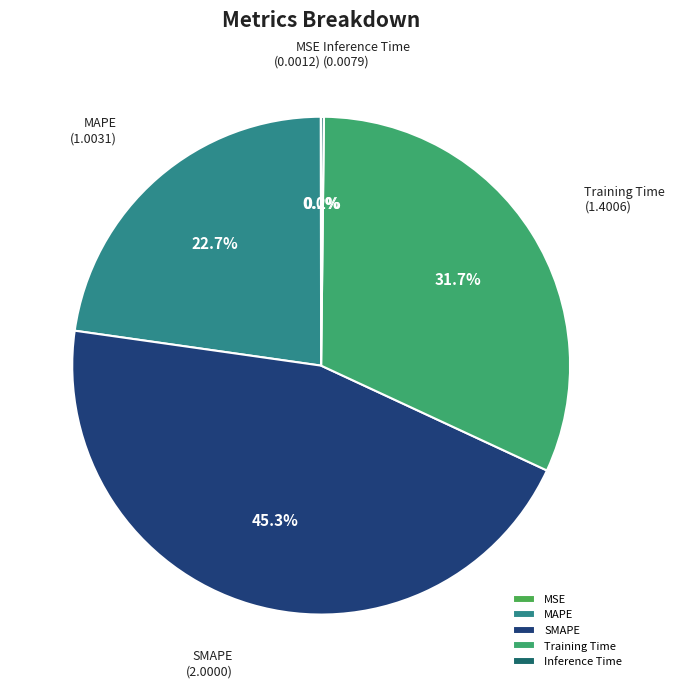

Combined, do Training Time and SMAPE account for over 50%?

Yes